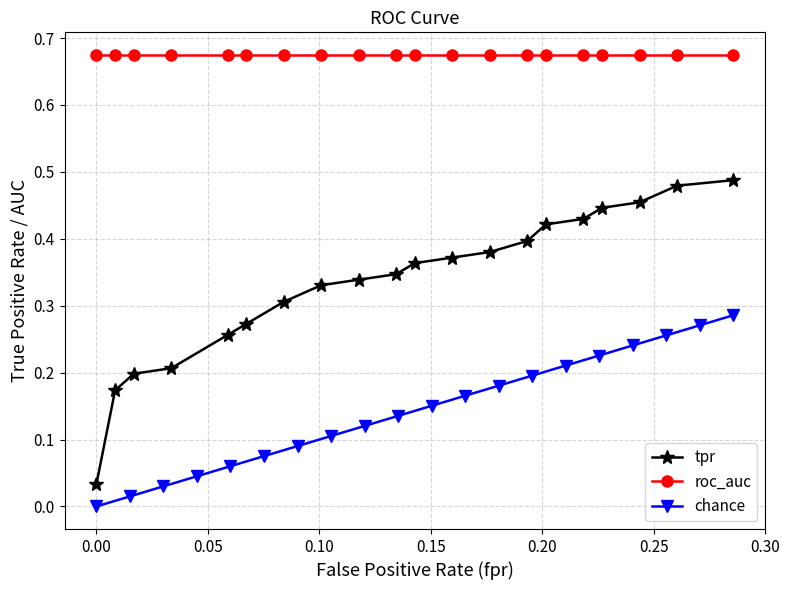

True or false: tpr and roc_auc intersect in this chart.

False